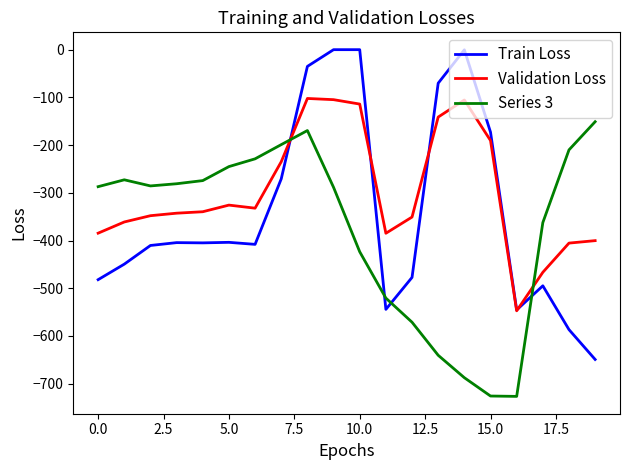

List the series in order of their peak value, lowest first.

Series 3, Validation Loss, Train Loss